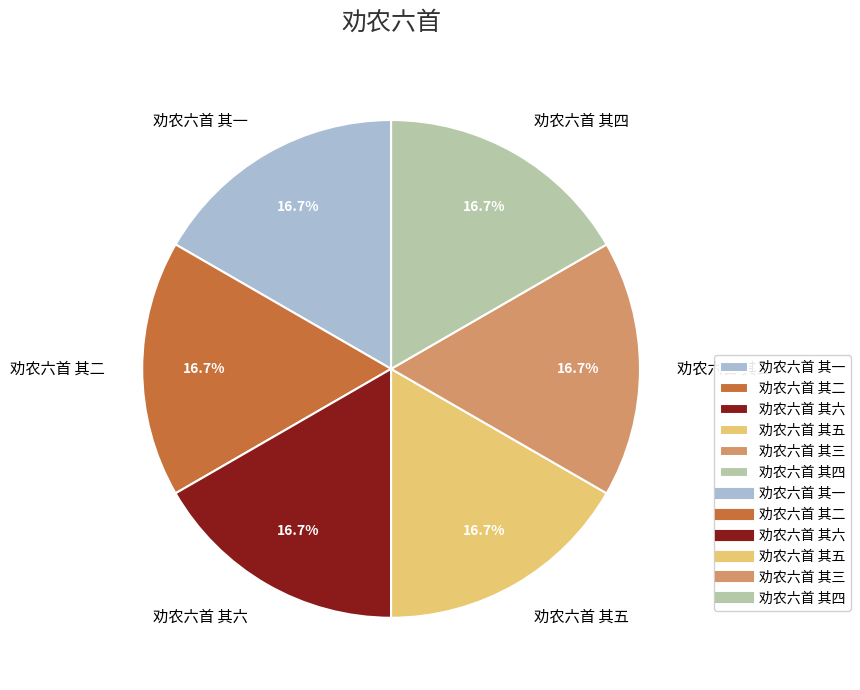

To the nearest percent, what is the average slice percentage?

17%